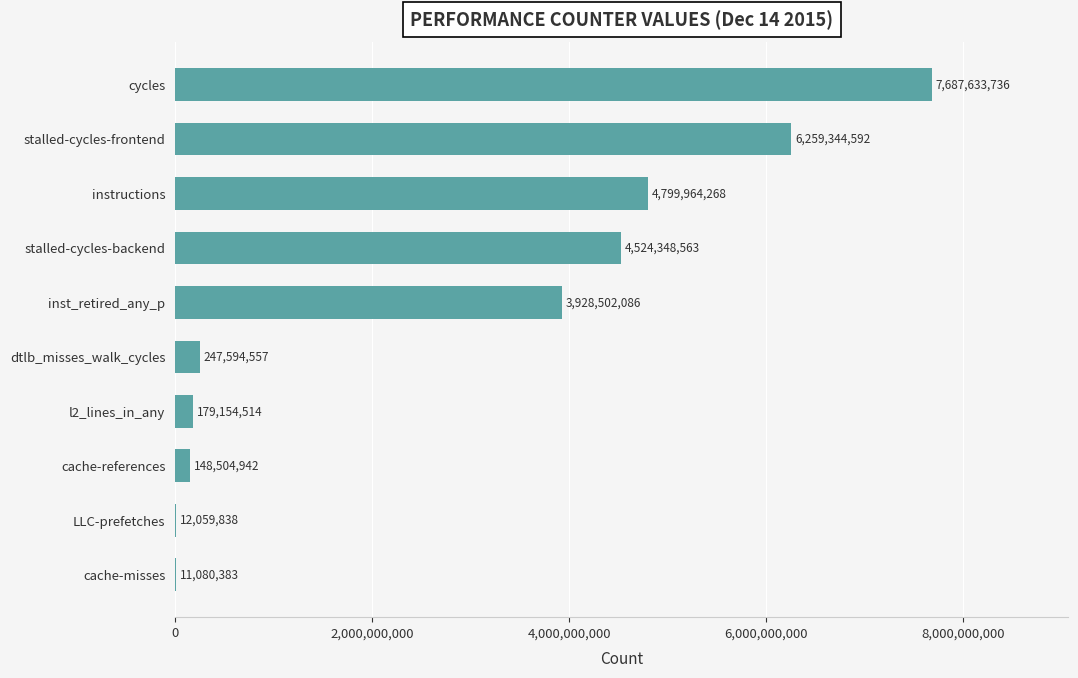

What is the change in value from cache-references to dtlb_misses_walk_cycles?

+99089615